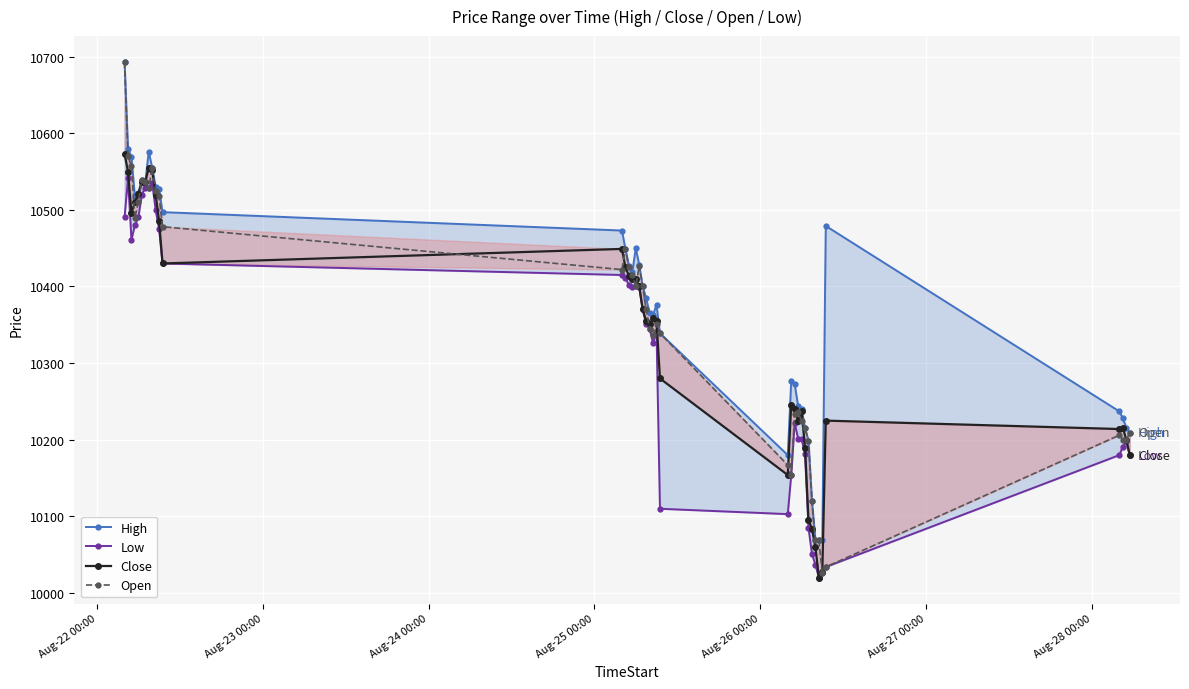

True or false: Close and High intersect in this chart.

False